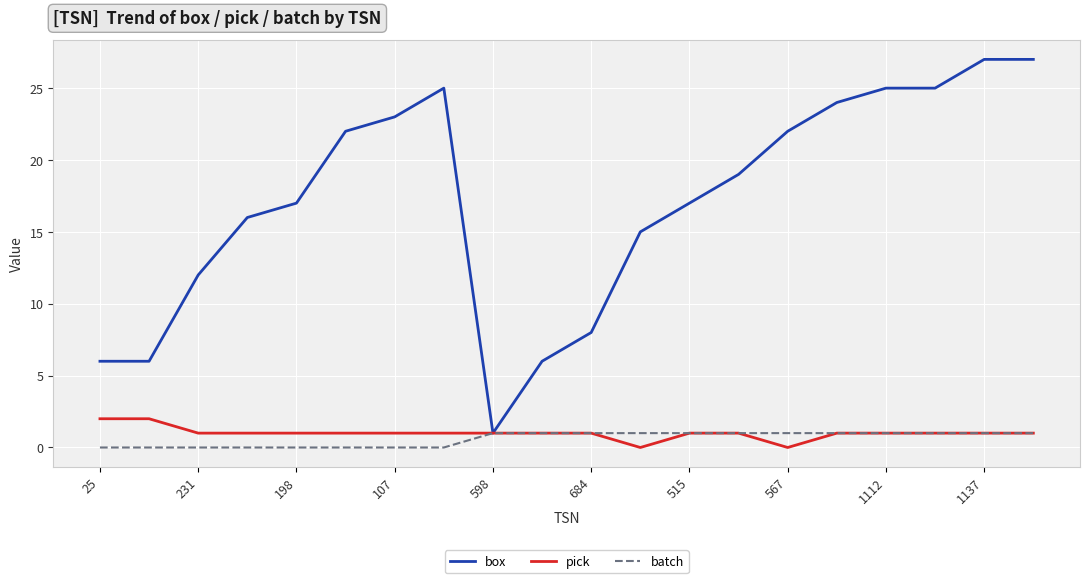

Which series has the widest spread of values?

box